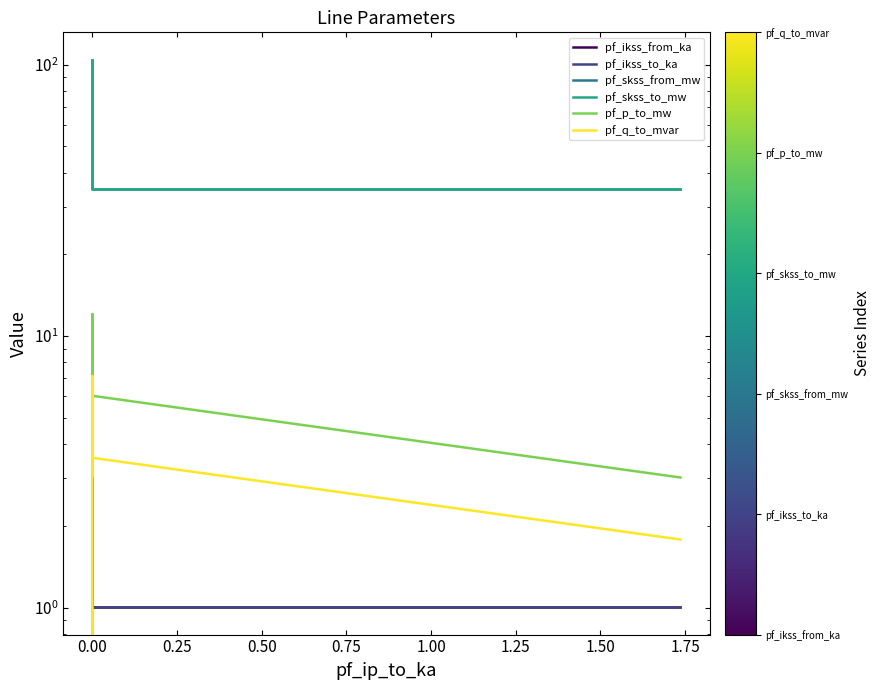

In pf_skss_to_mw, how many points are lower than both neighbors (excluding endpoints)?

1